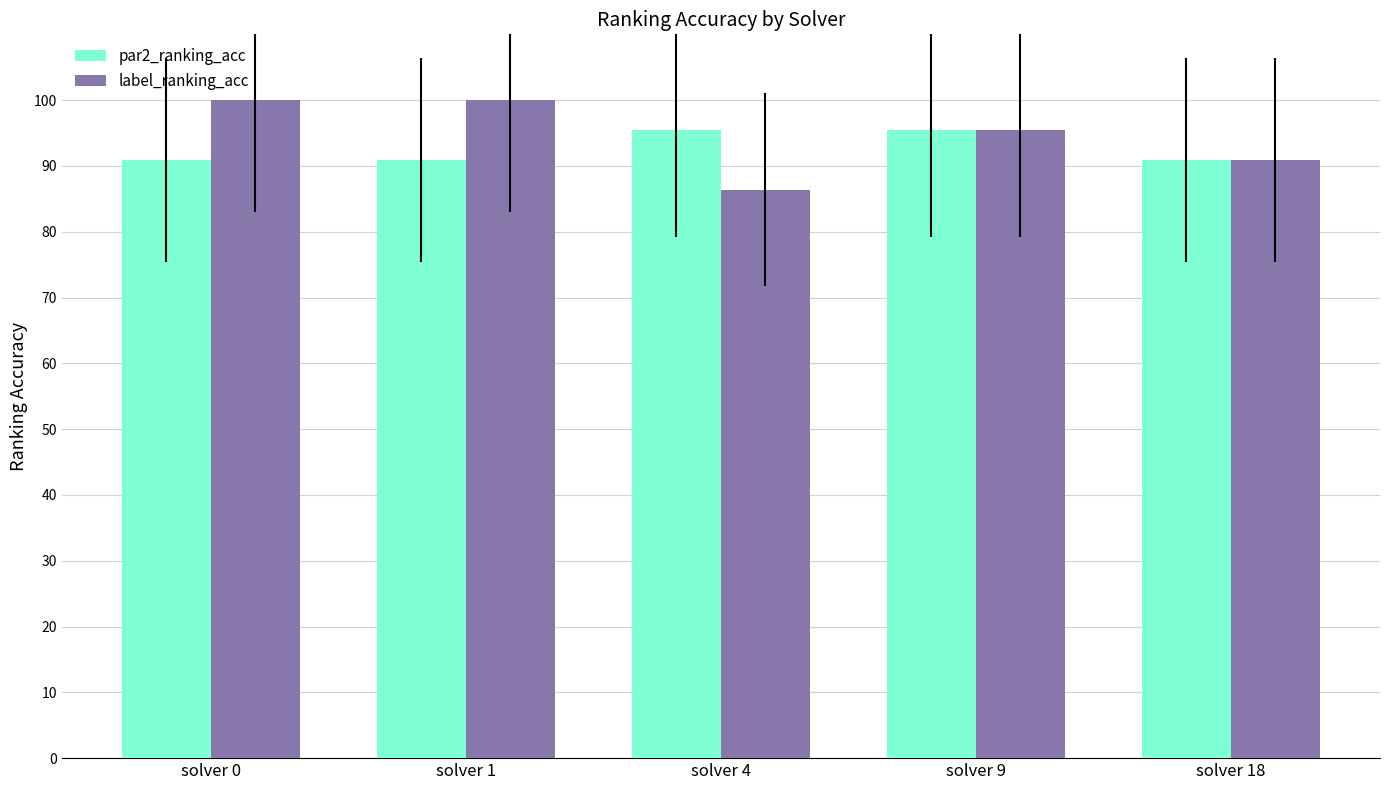

Read the par2_ranking_acc value at solver 0.

90.9